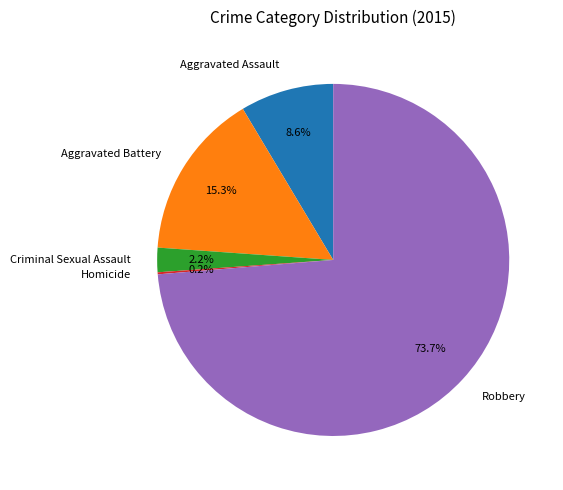

Is the sum of Robbery and Aggravated Battery greater than half?

Yes